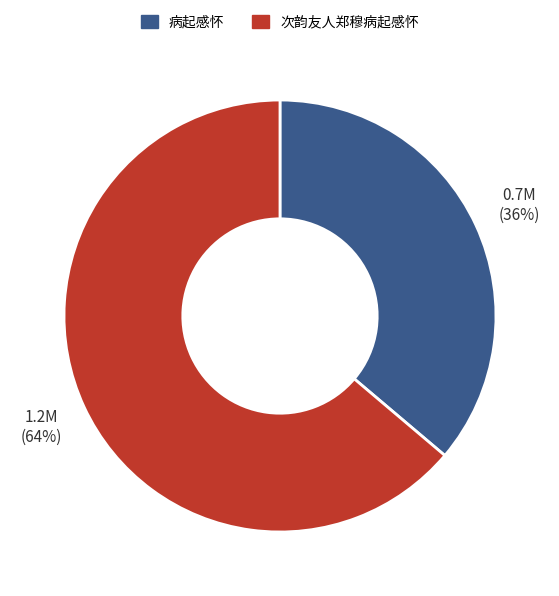

Does any single category account for the majority?

Yes